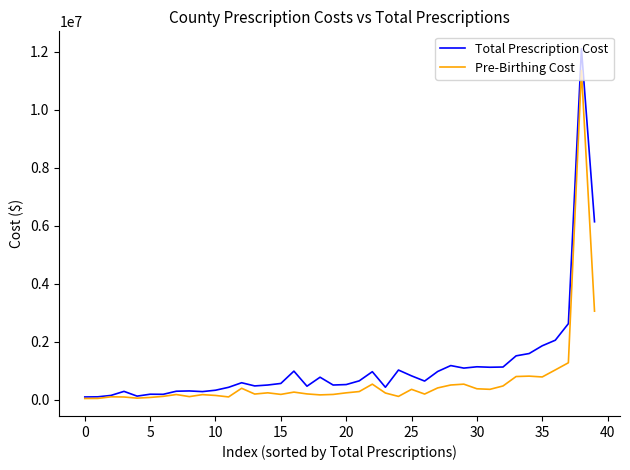

Rank the series by their maximum value, from lowest to highest.

Pre-Birthing Cost, Total Prescription Cost